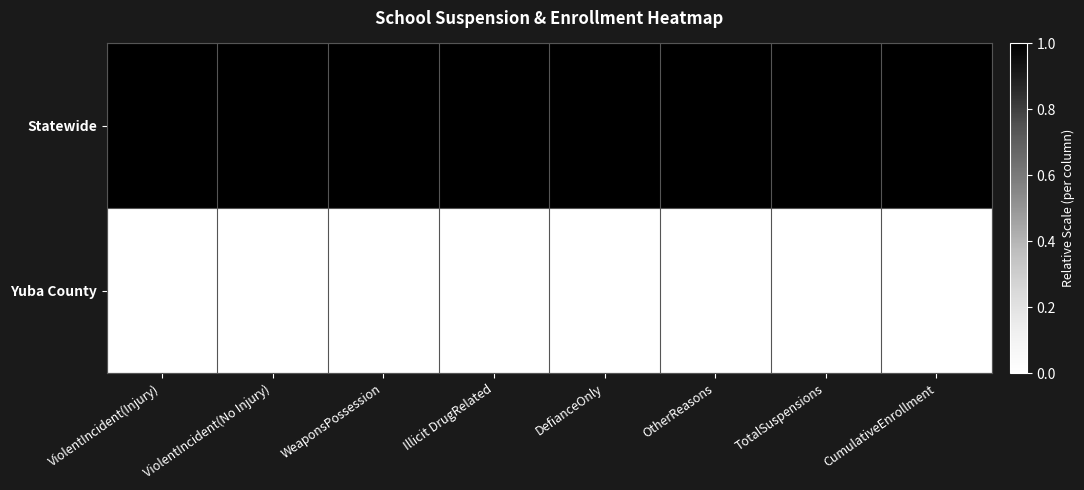

Which series has the largest total across all categories?

Statewide